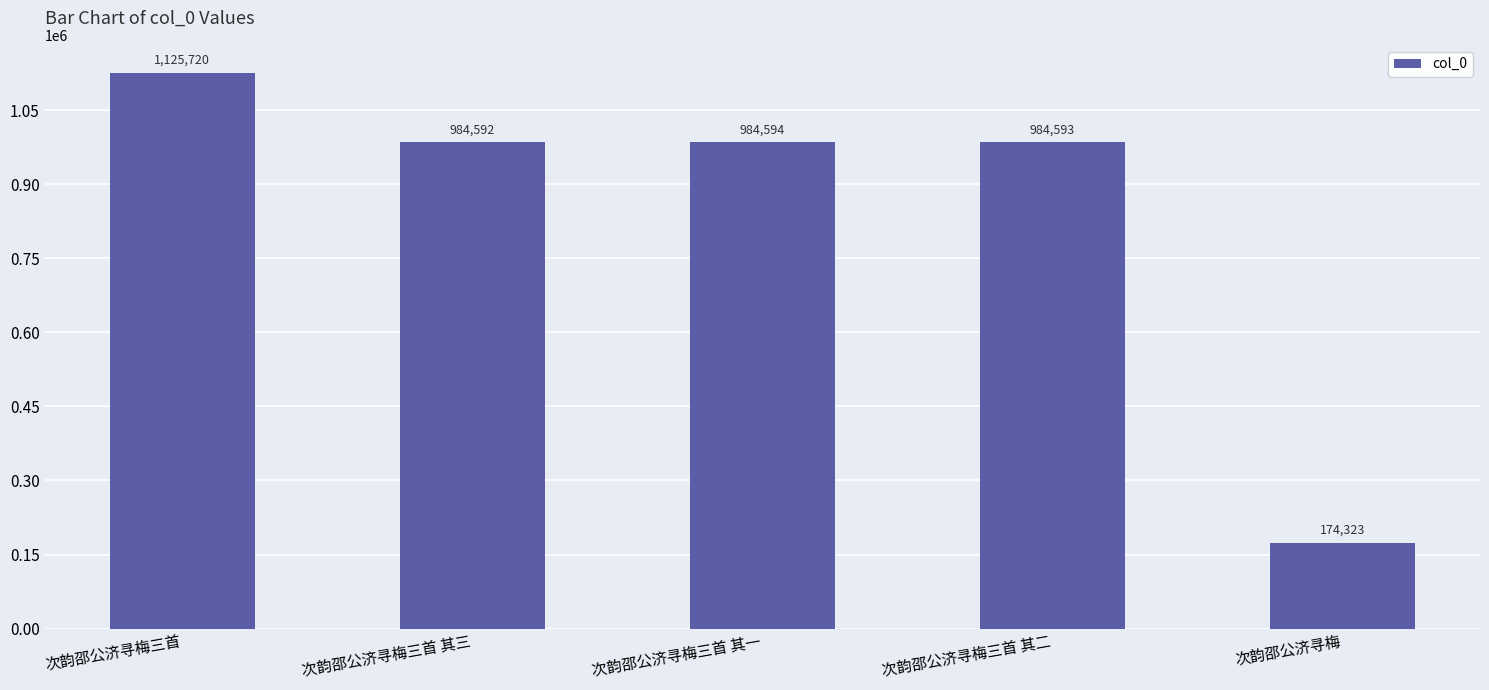

What is the value of the 4th bar from the left?

984593